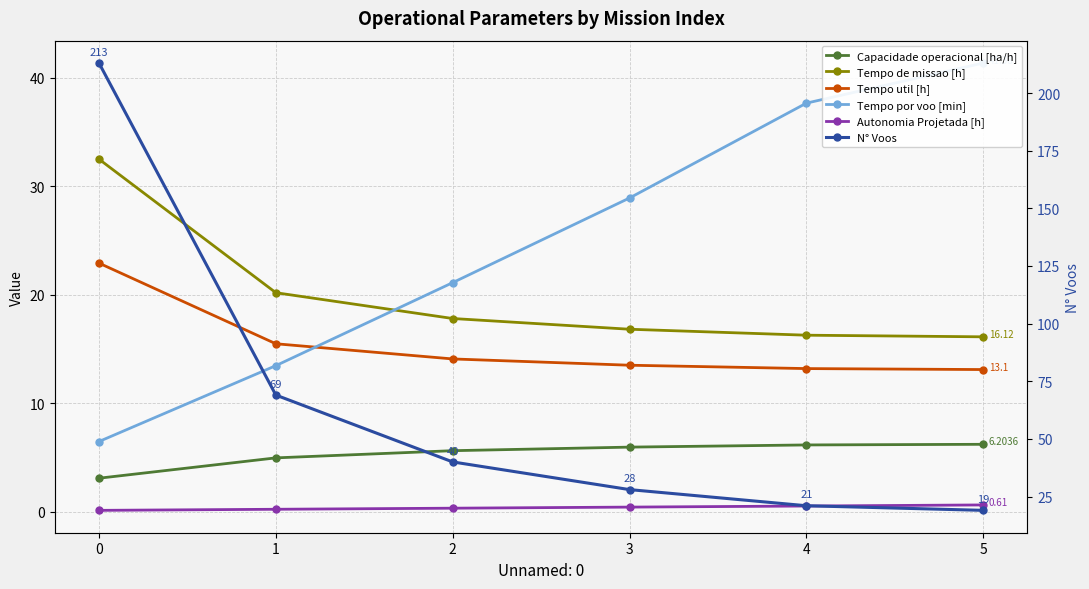

What is the sum of all Tempo util [h] values?

92.3